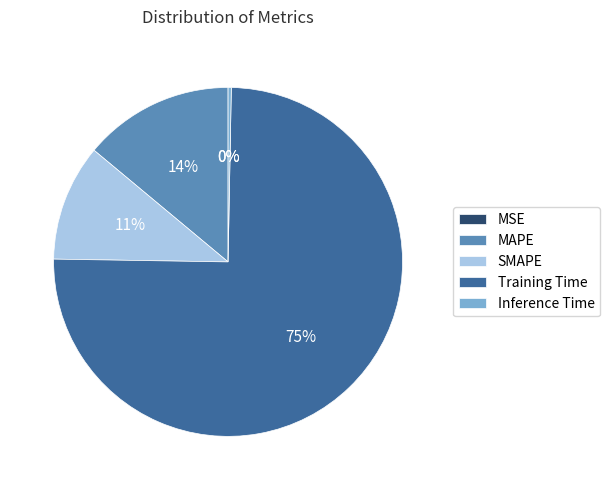

Do MAPE and SMAPE together represent more than half of the pie?

No